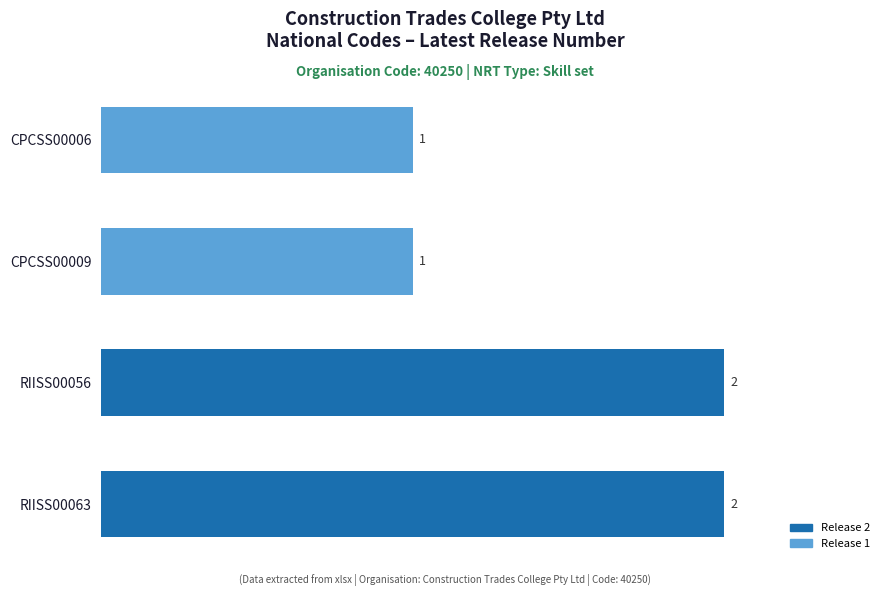

How many data points are less than 2?

2